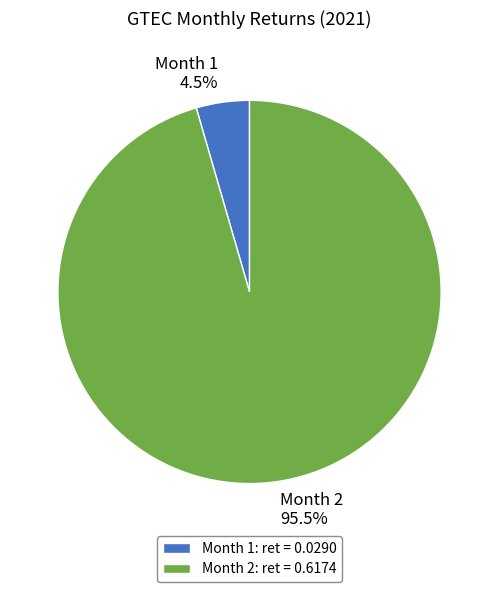

Is there a majority slice in this chart?

Yes